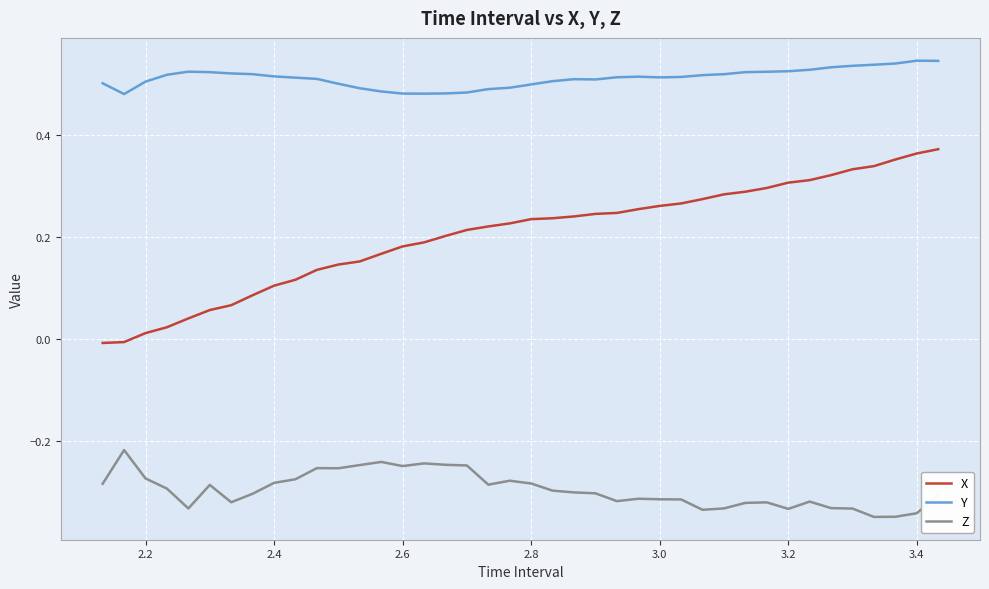

True or false: Z and X cross at least once.

False